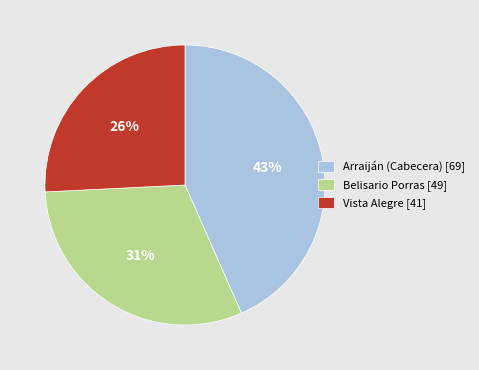

Does Belisario Porras [49] represent more than half of the total?

No